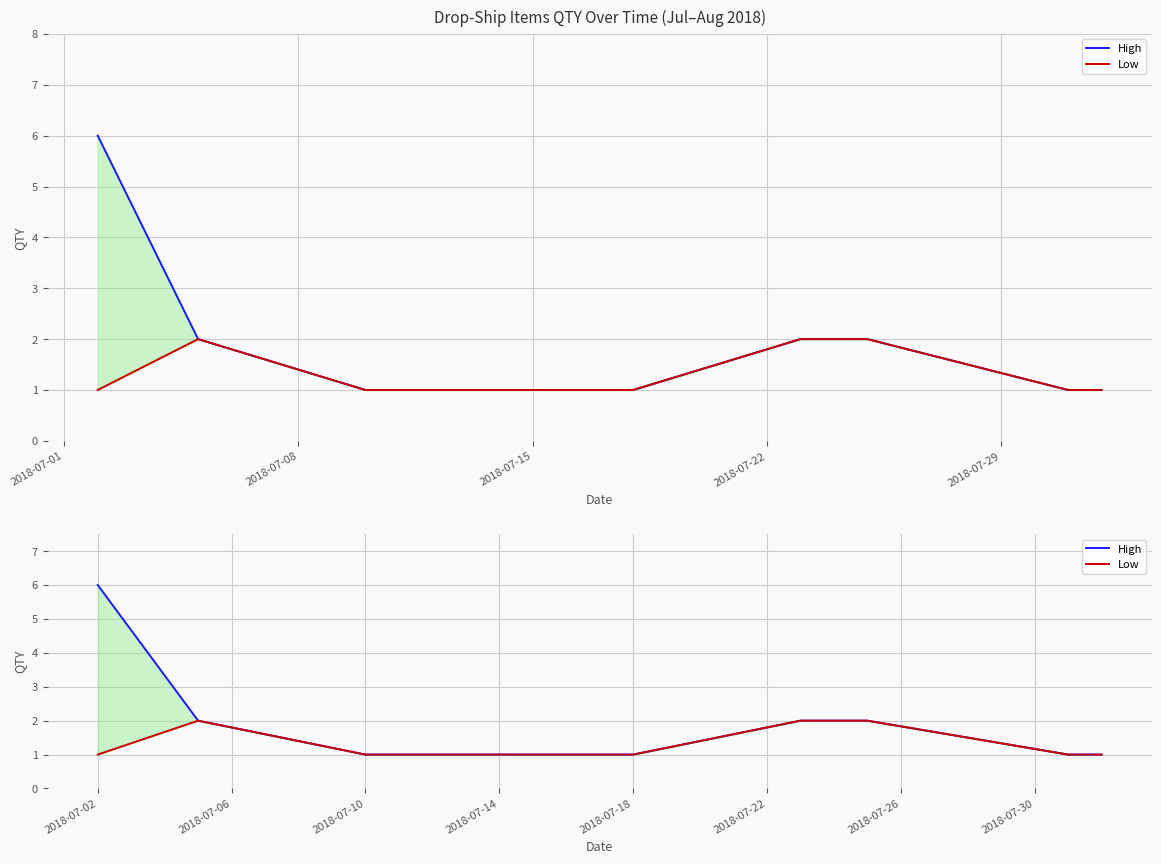

Which series has the widest spread of values?

High